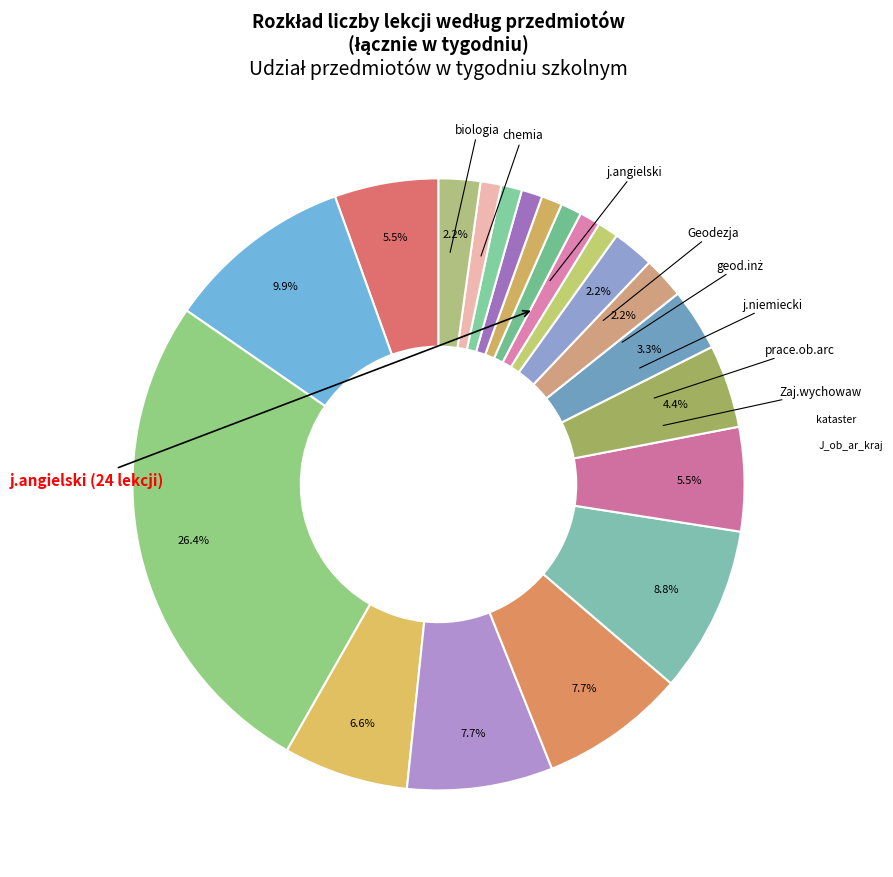

Rank the categories by value from lowest to highest.

e_dla_bezp, fizyka, Kartografia, obie.mał.arc, org_przyg_bu, Podst.przeds, religia, prac.ob.kart, r_chemia, rośl.ozd.arc, J_ob_ar_kraj, kataster, biologia, Zaj.wychowaw, Geodezja, geod.inż, j.niemiecki, prace.ob.arc, chemia, j.angielski